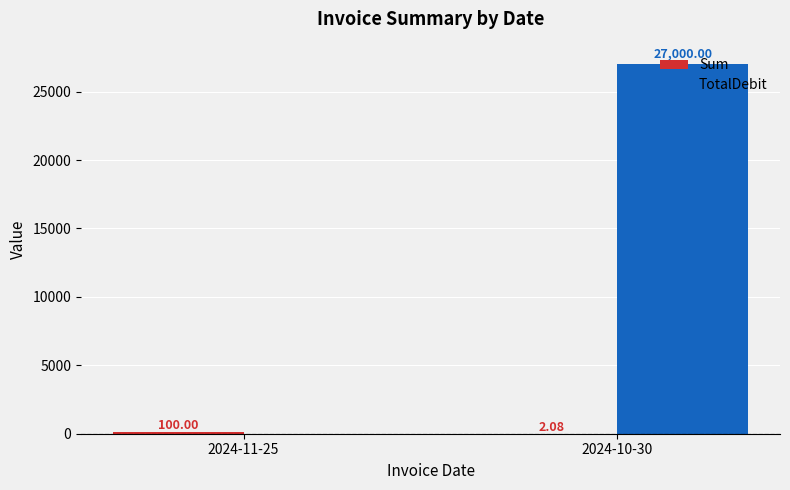

Are the bars grouped side by side (vs. stacked)?

Yes